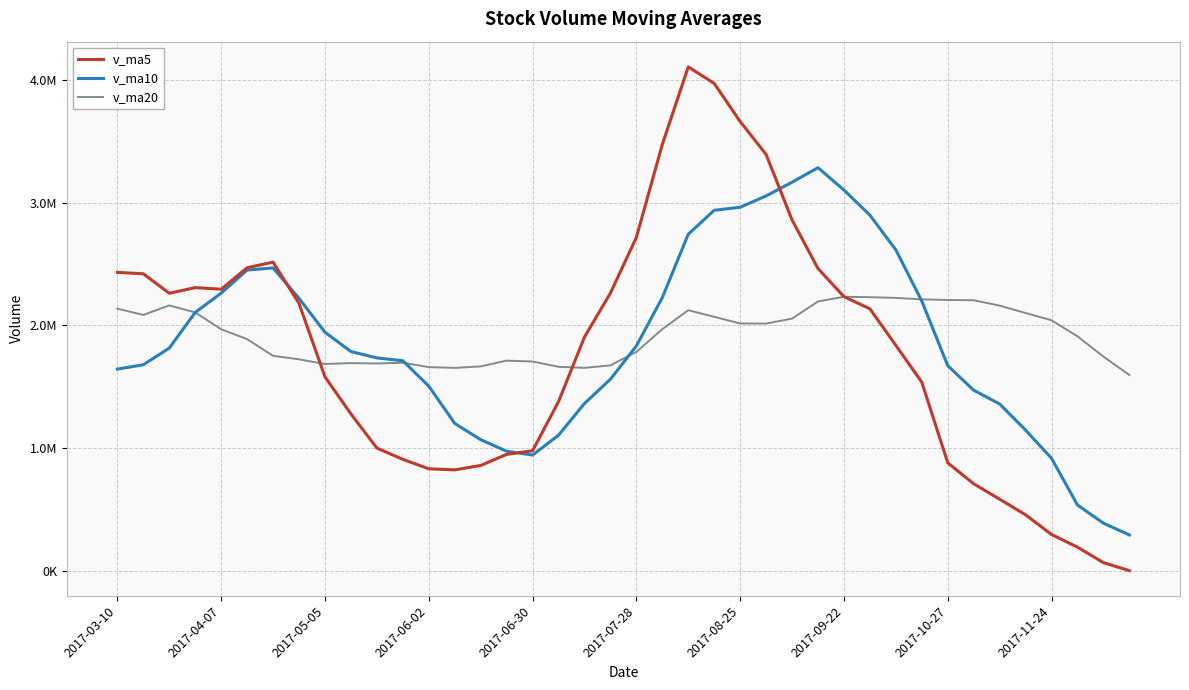

What is the average value of the v_ma10 series?

1858196.0